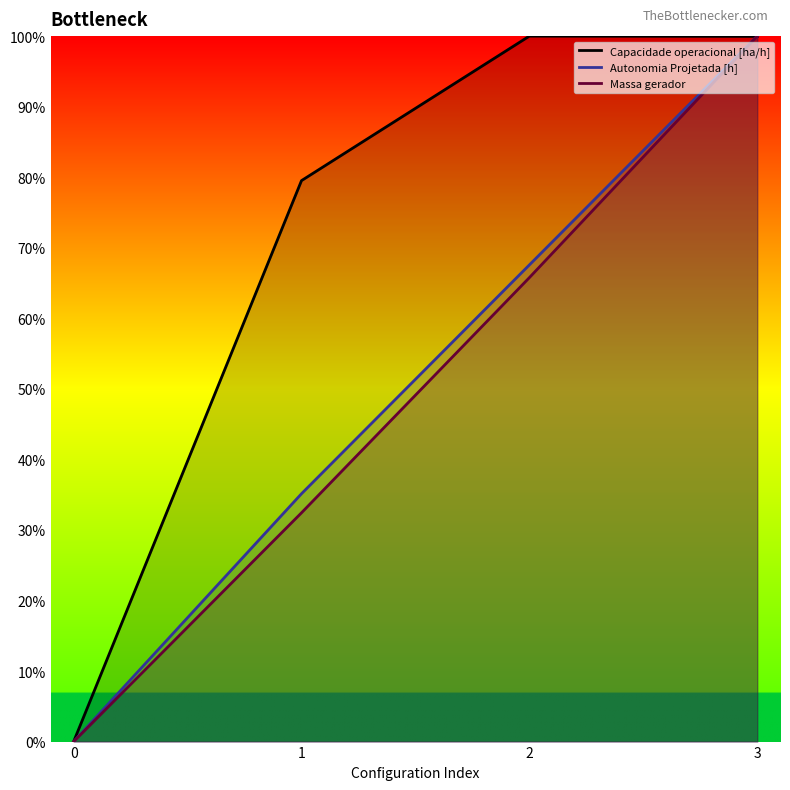

Which series has the largest range (max minus min)?

Capacidade operacional [ha/h]